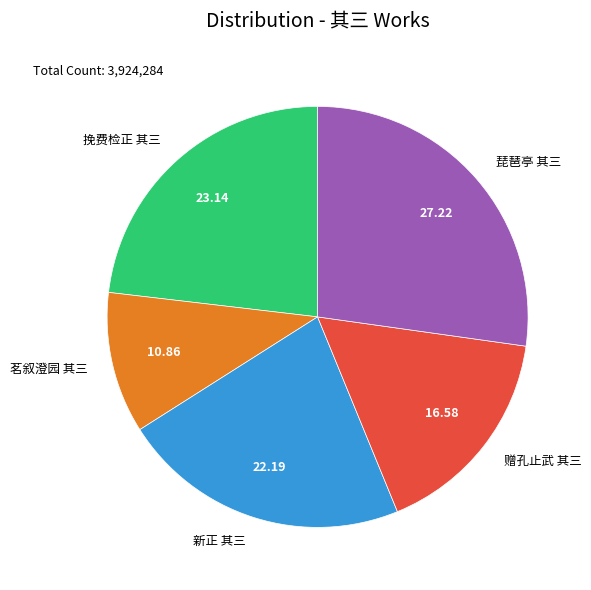

Approximately how many times larger is the value at 琵琶亭 其三 compared to 茗叙澄园 其三?

2.5